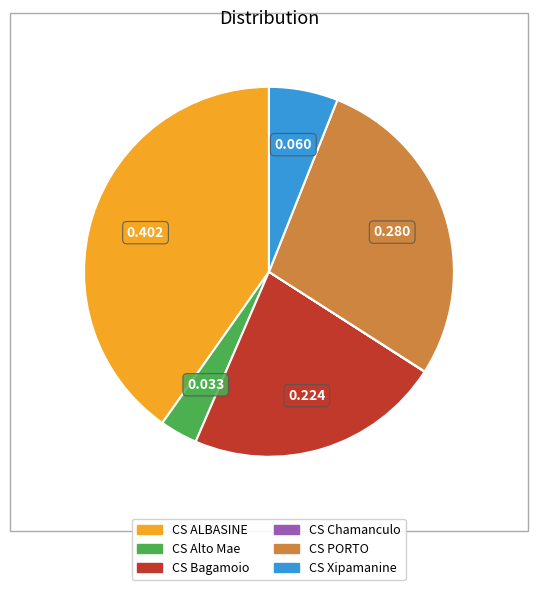

Which category has the biggest portion of the pie?

CS ALBASINE